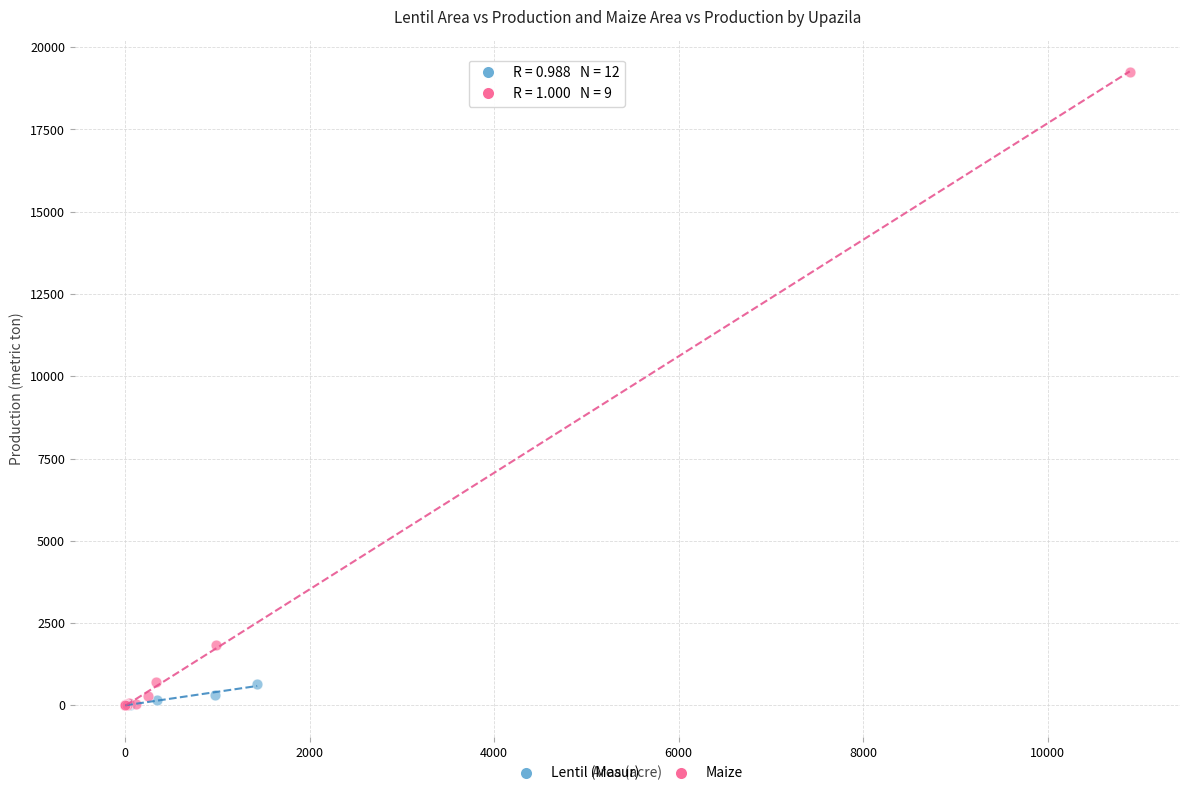

Which series has the widest spread of Y values?

Maize